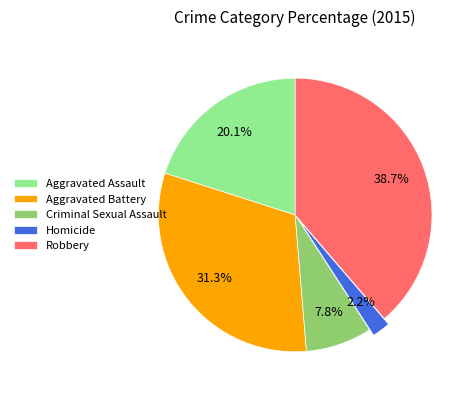

What percentage is the Robbery slice, to the nearest percent?

39%